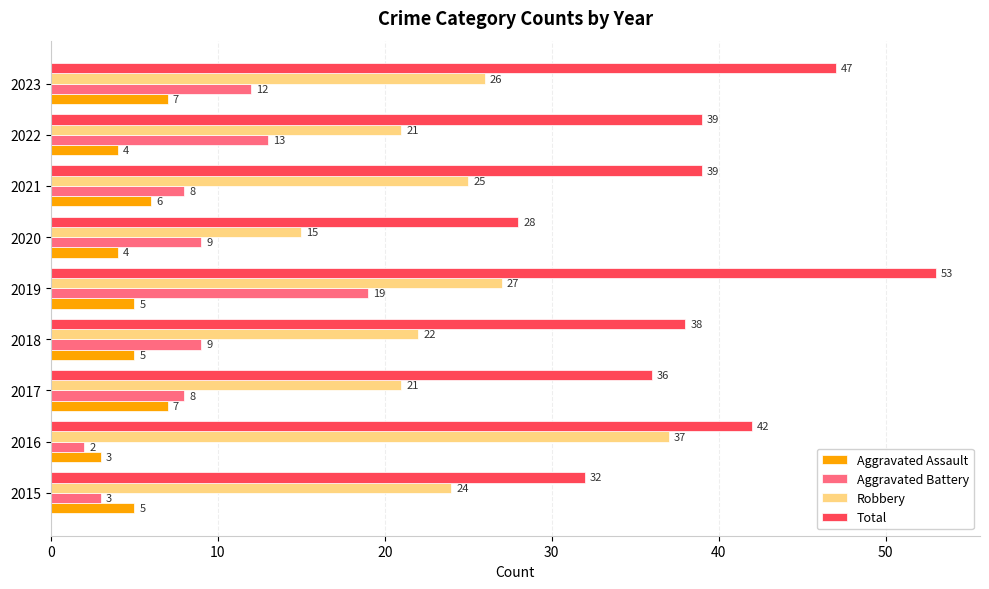

How many series are shown in this chart?

4